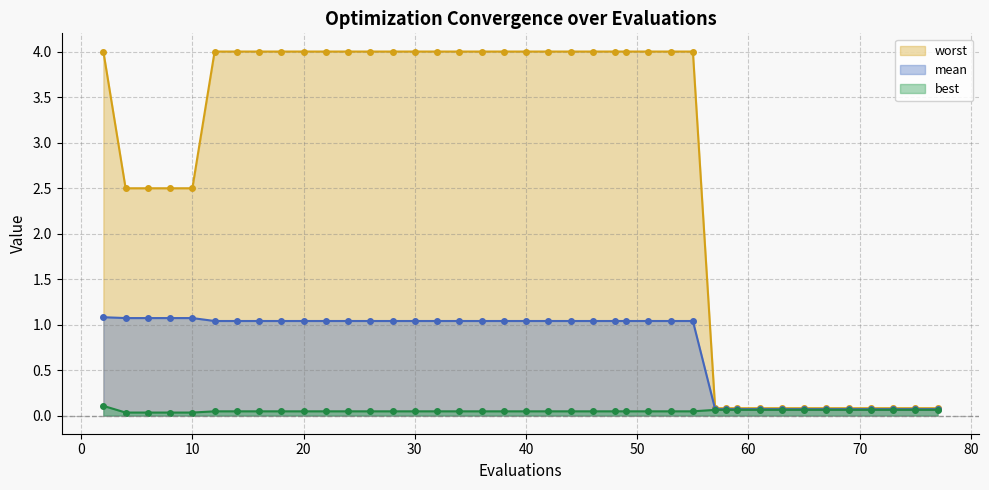

True or false: mean and best intersect in this chart.

False